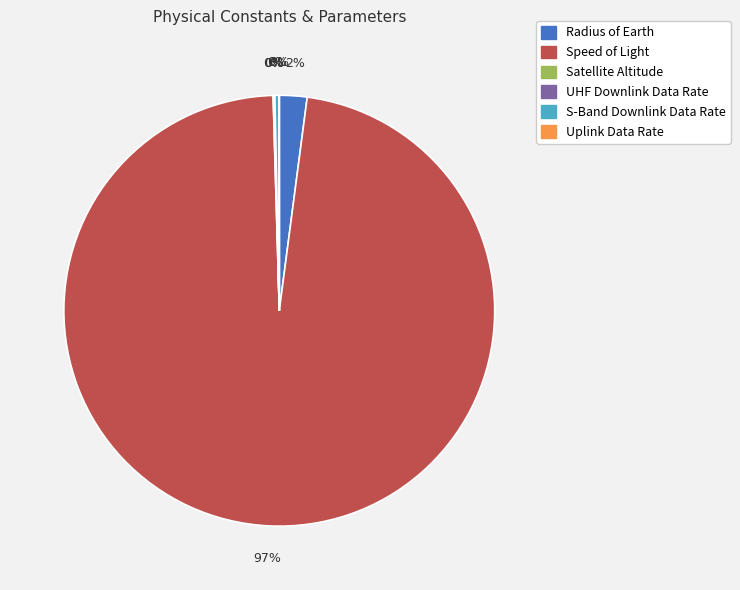

Is there any slice that represents more than half of the pie?

Yes